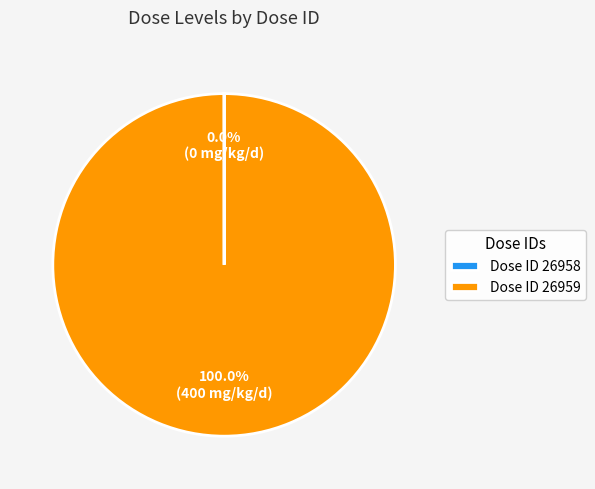

Which category has the biggest portion of the pie?

Dose ID 26959